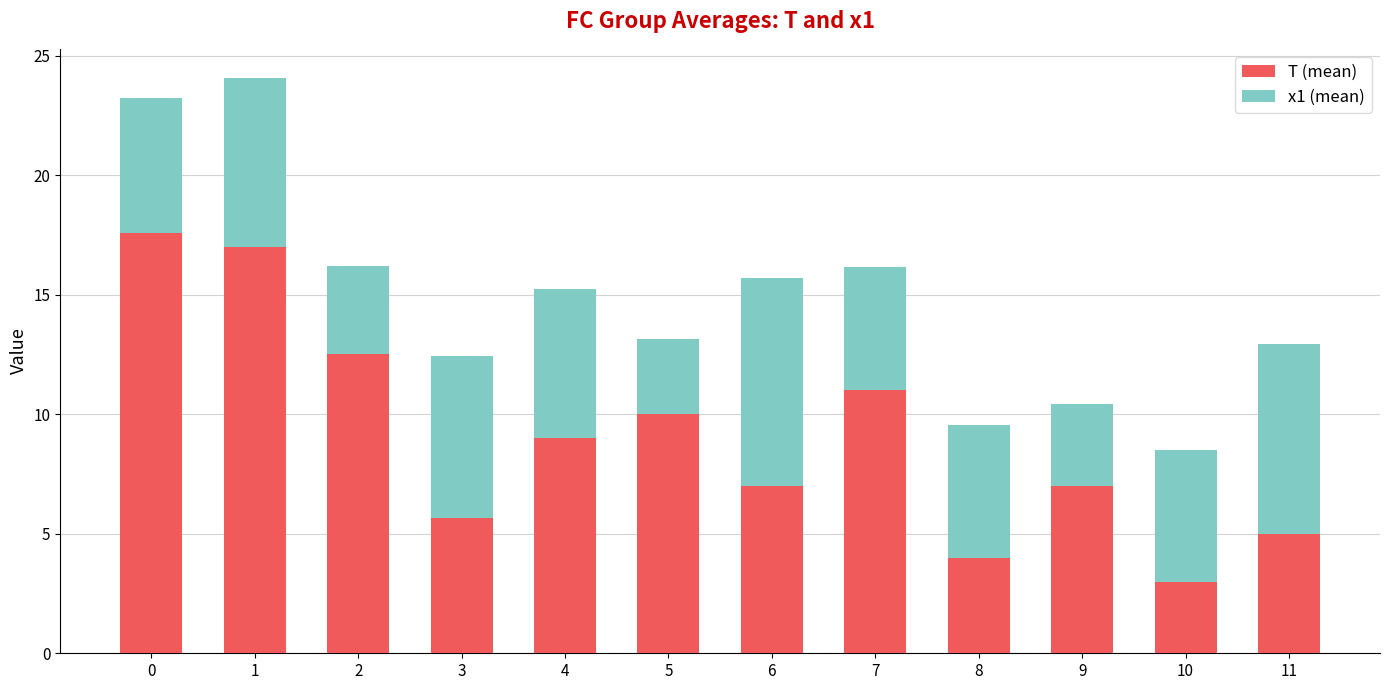

What is the maximum value for T (mean)?

17.6